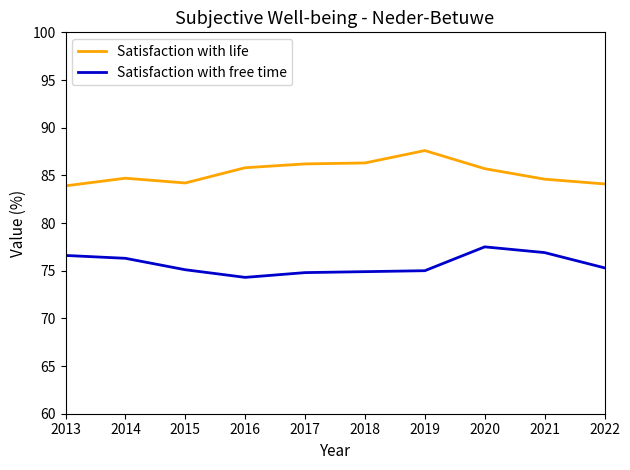

Between 2015 and 2016, which series saw the biggest shift?

Satisfaction with life